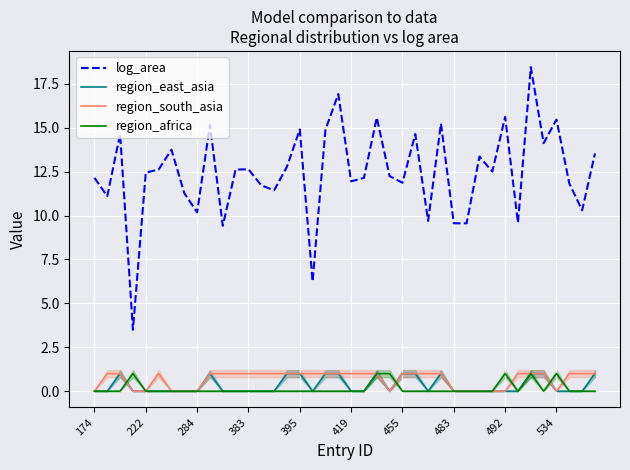

At which label does log_area first exceed 12?

174